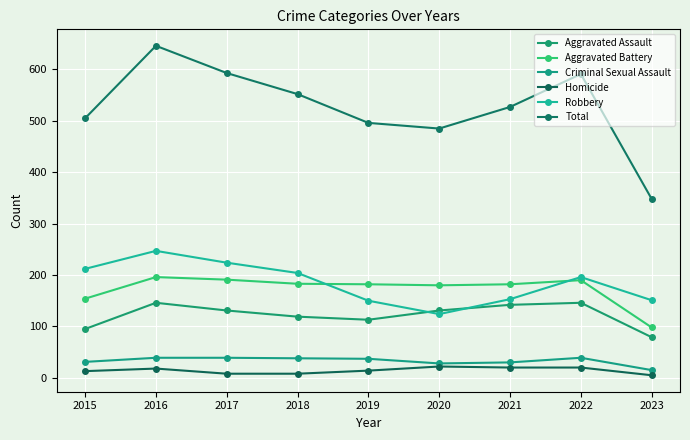

Rank the categories by Homicide value from lowest to highest.

2023, 2017, 2018, 2015, 2019, 2016, 2021, 2022, 2020